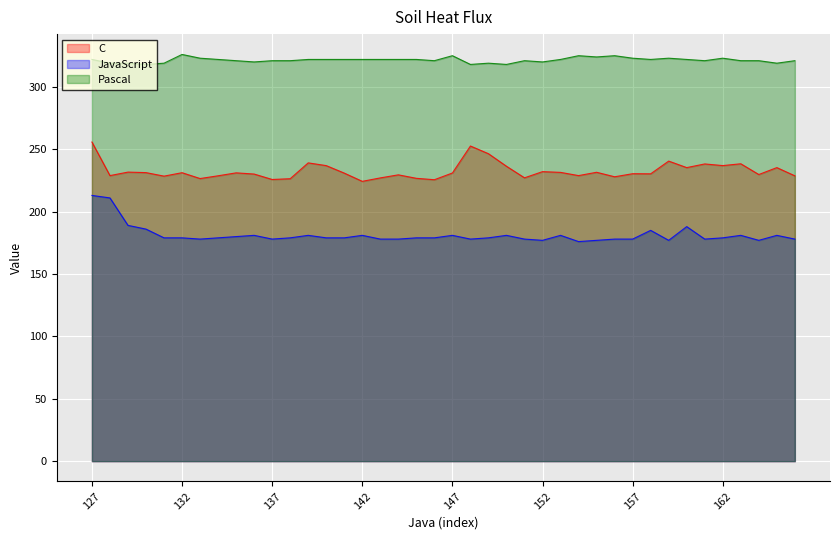

What is the smallest value displayed?

176.0